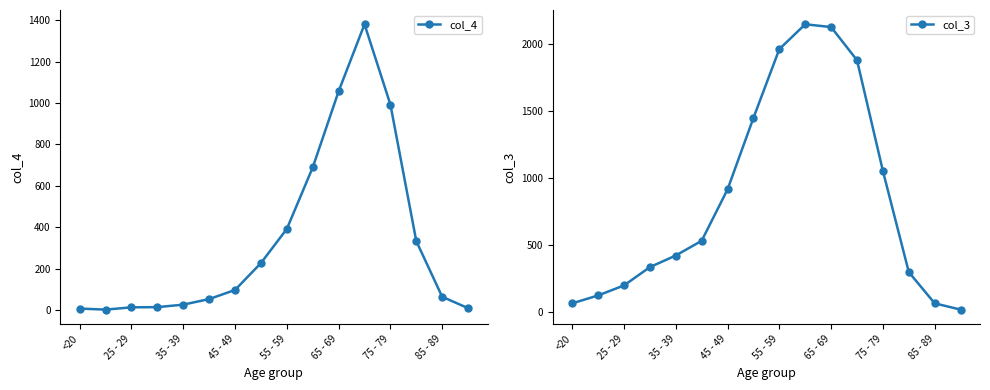

True or false: col_3 has more than 1 interior local peaks.

False